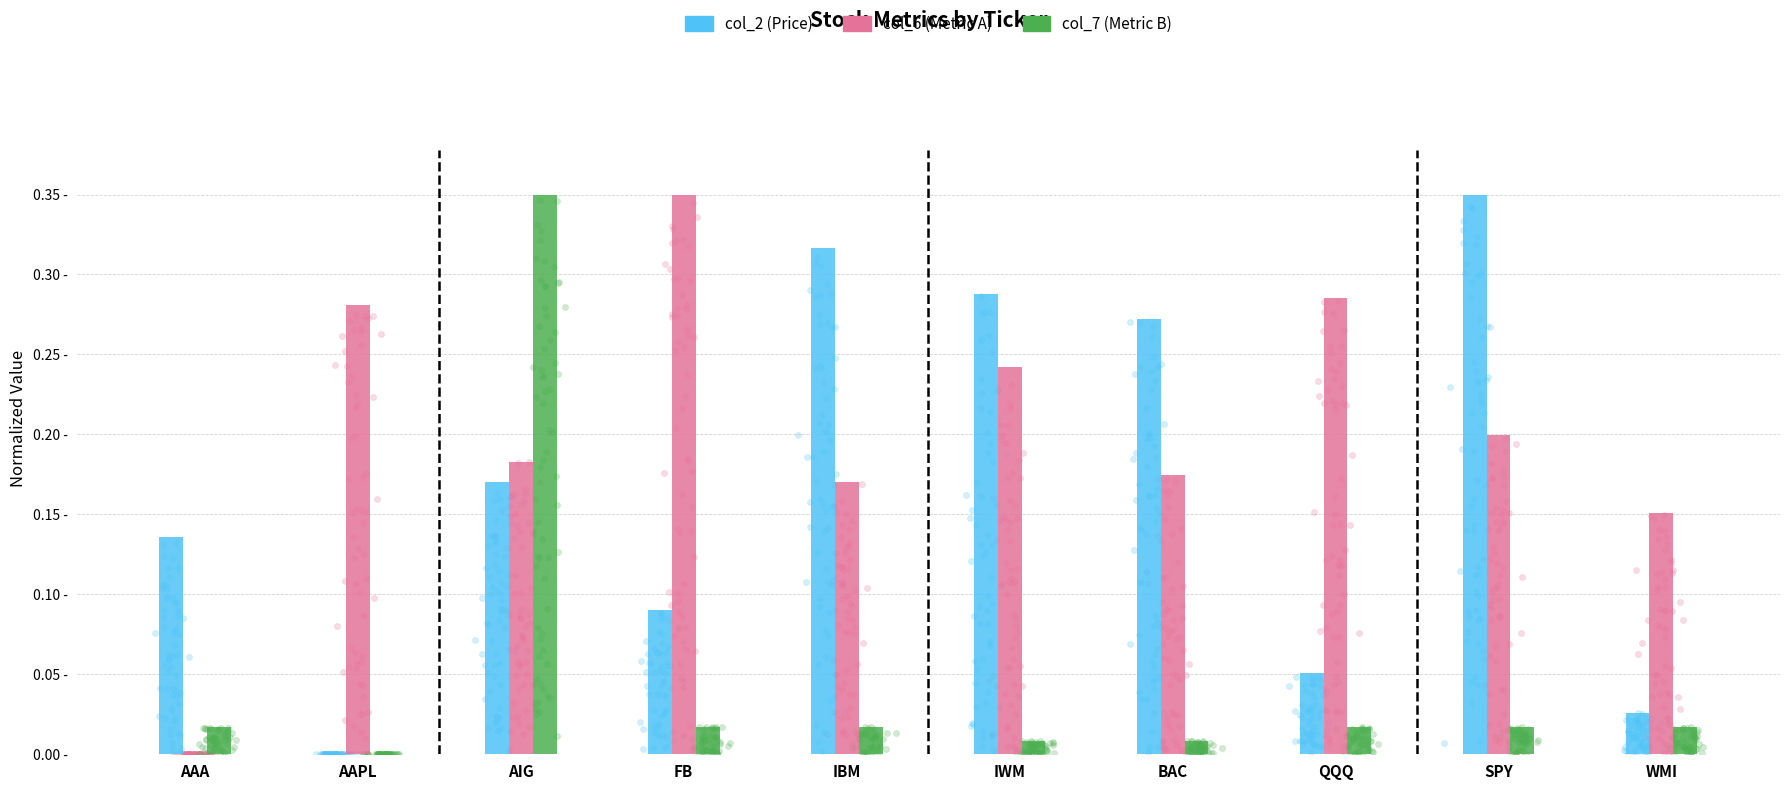

Which series has the largest total across all categories?

col_6 (Metric A)